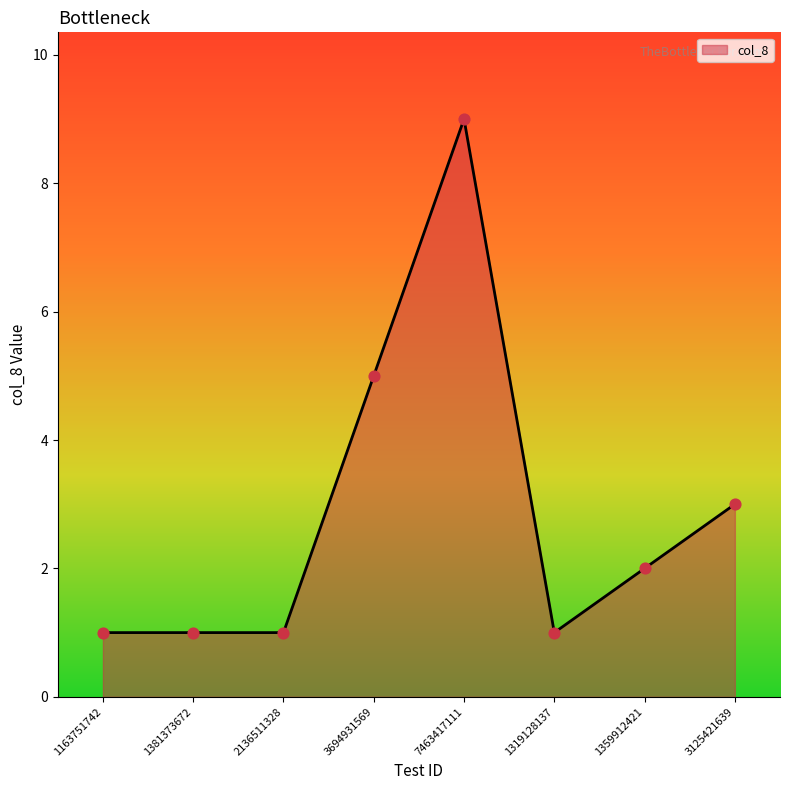

What is the change in value from 7463417111 to 3125421639?

-6